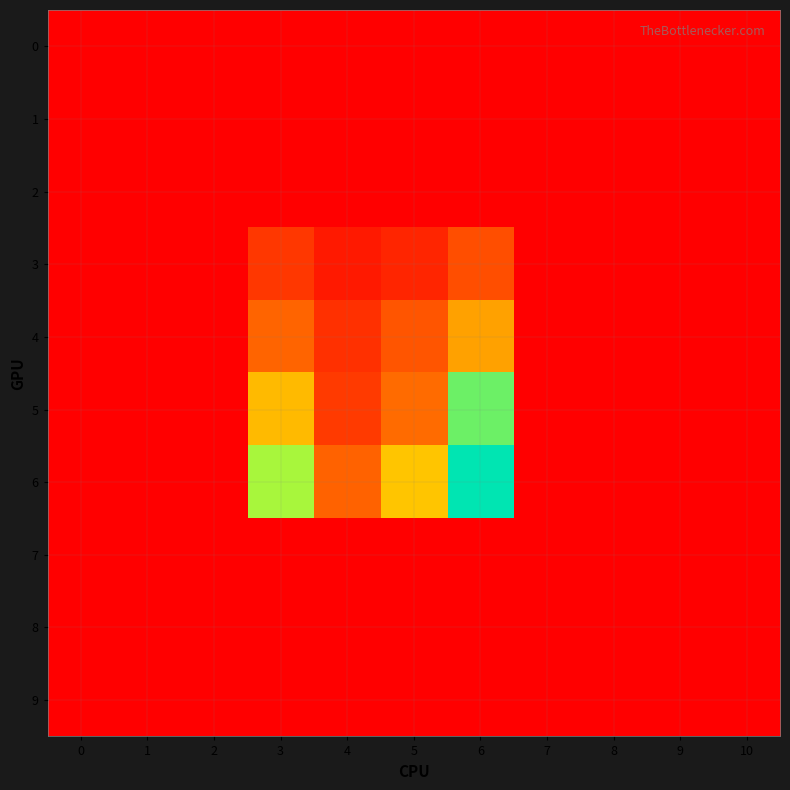

Which has a higher value, 4 or 3?

4